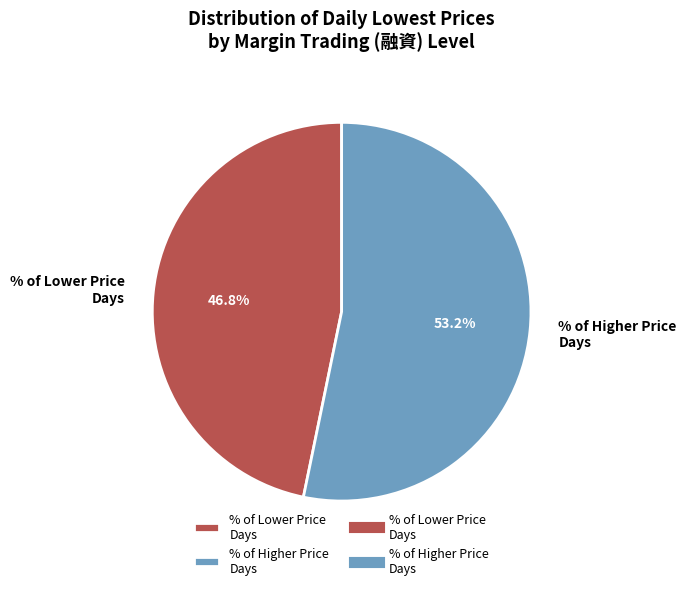

Which category has the smallest portion of the pie?

% of Lower Price Days